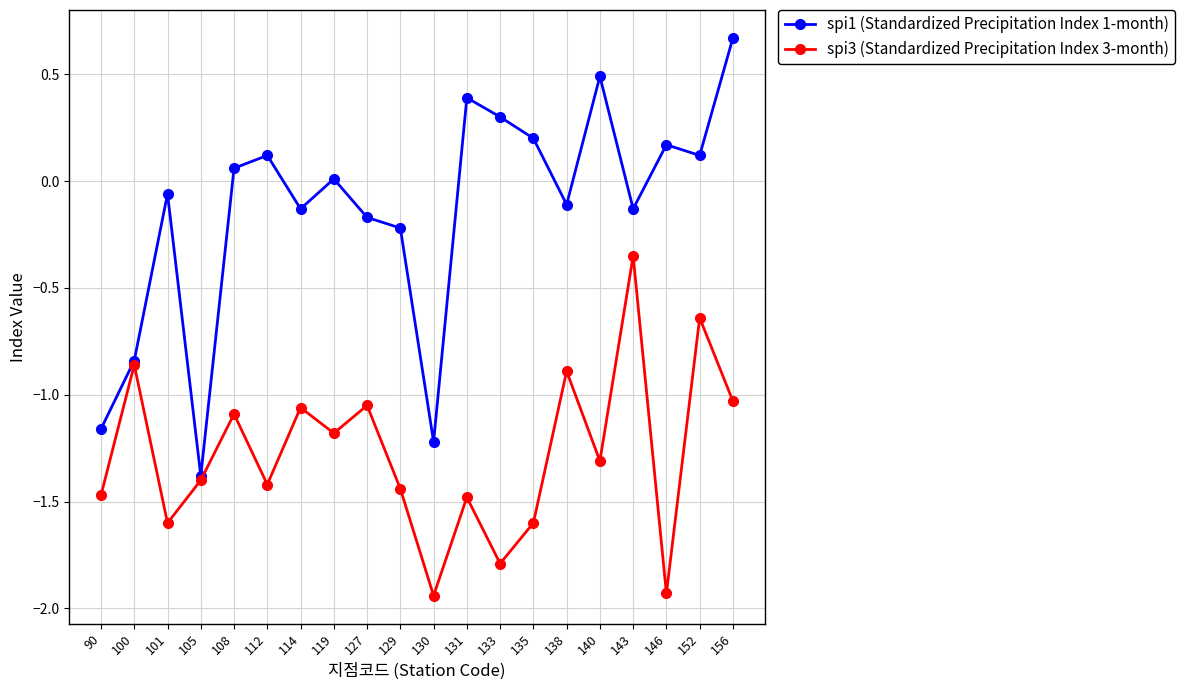

Is this an area chart (filled region under the line)?

No